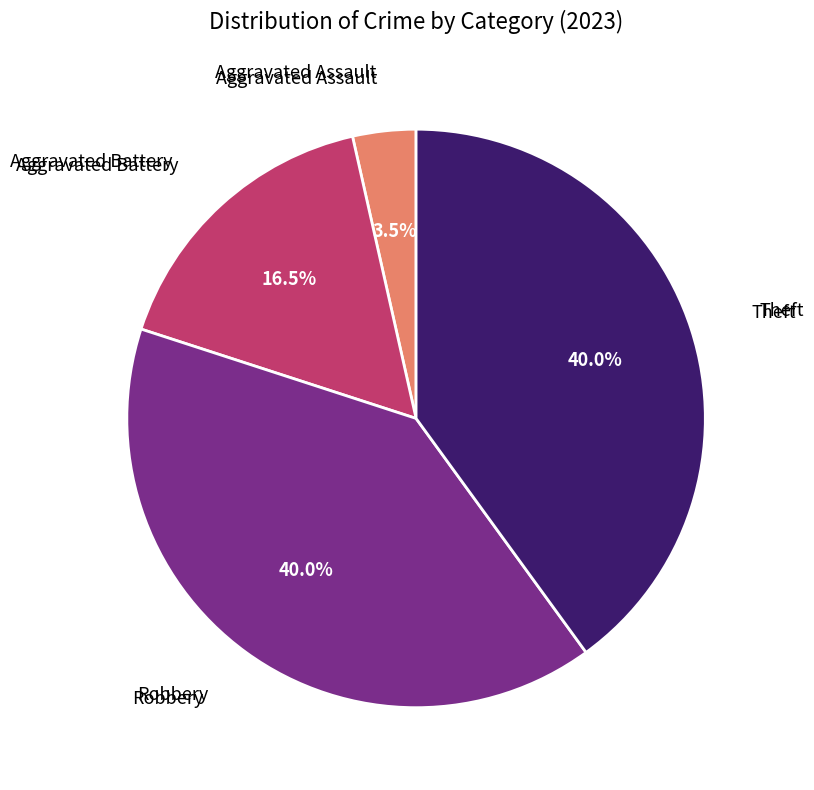

Is there any slice that represents more than half of the pie?

No